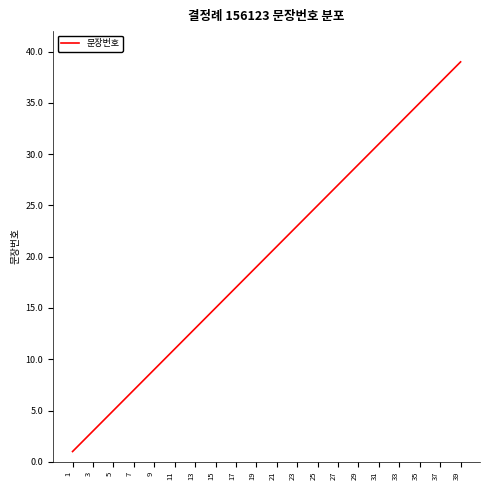

What is the sum of all values?

780